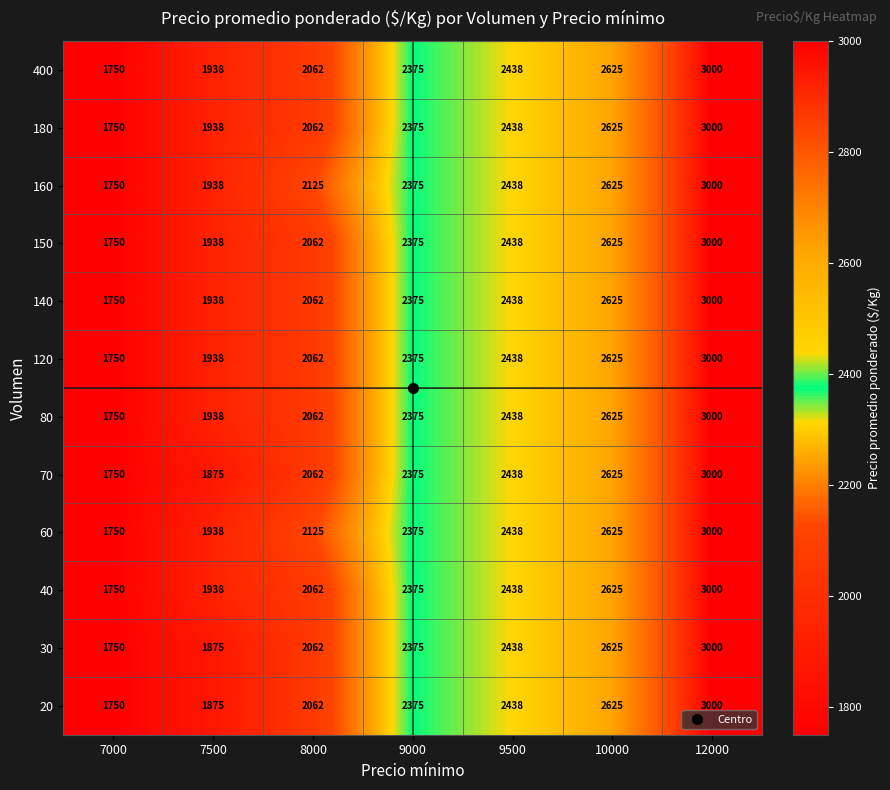

Rank the categories by 140 value from highest to lowest.

12000, 10000, 9500, 9000, 8000, 7500, 7000